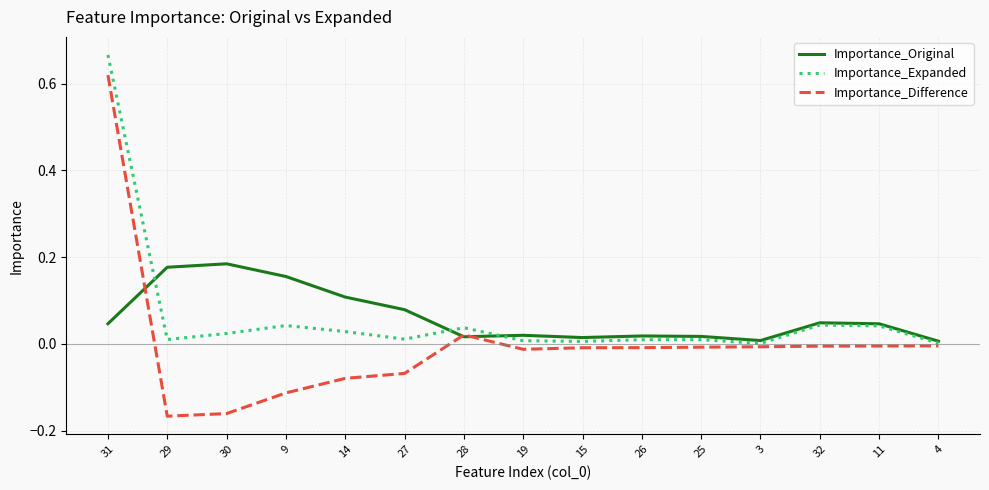

Between which two adjacent categories do Importance_Difference and Importance_Original first intersect?

31 and 29